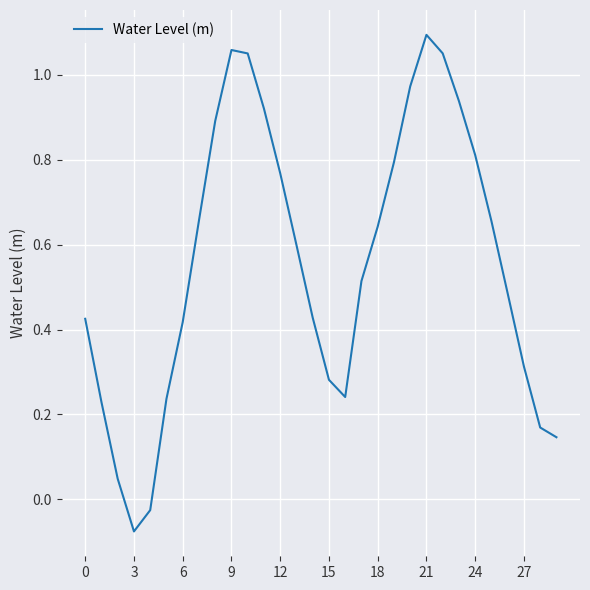

Does the chart have visible grid lines?

Yes